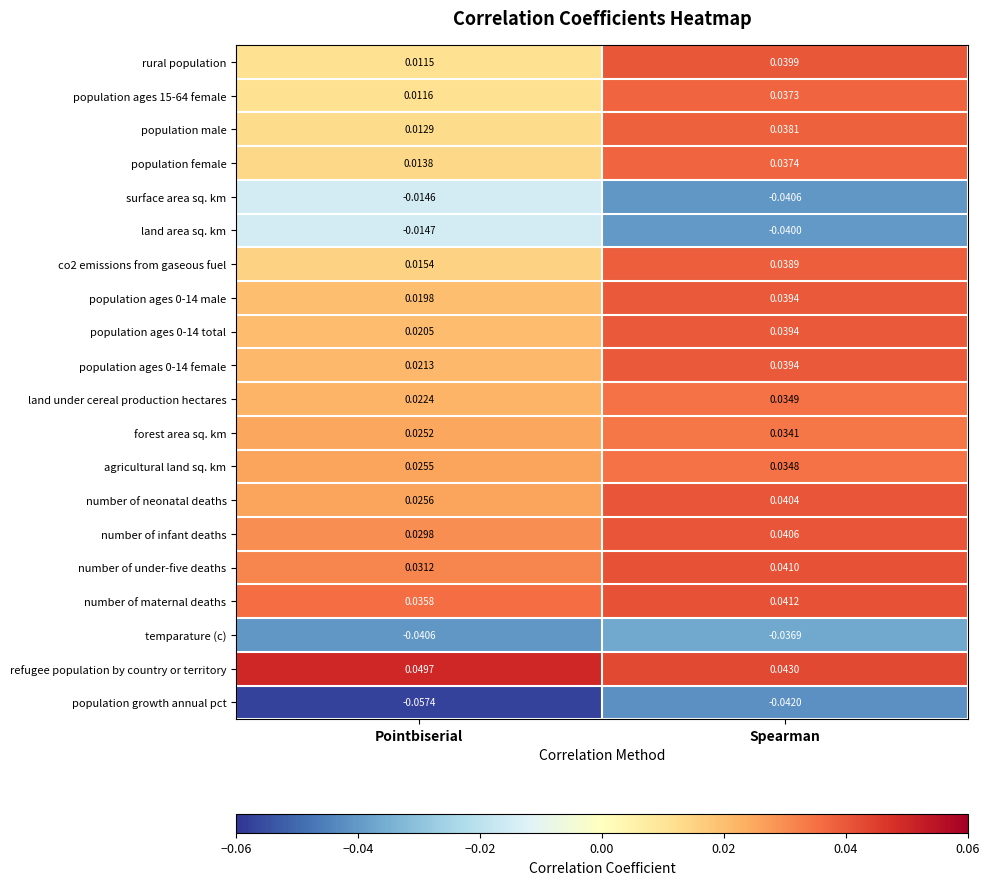

Which series changed the most between Pointbiserial and Spearman?

rural population